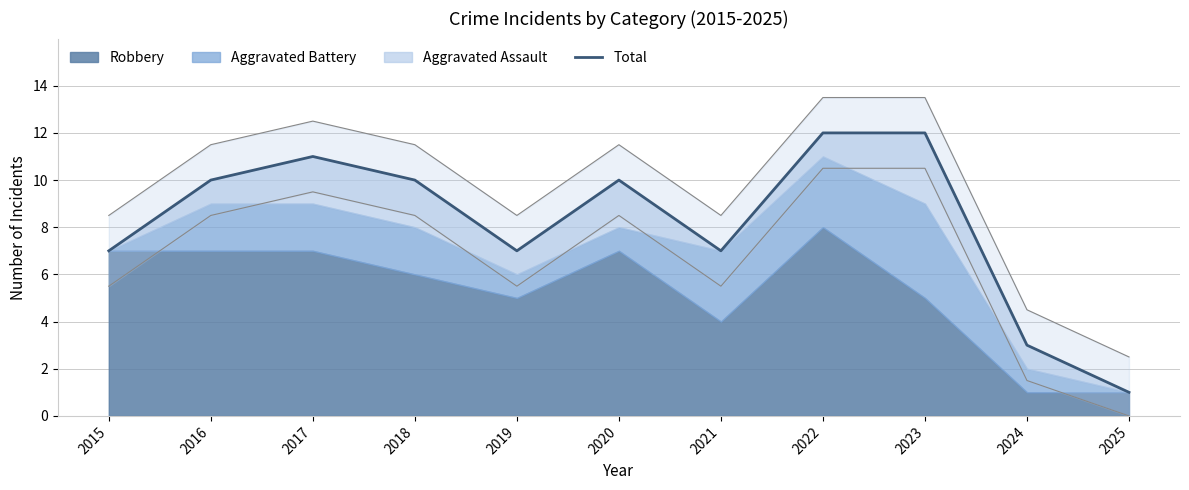

What is the difference between the second highest and second lowest values?

9